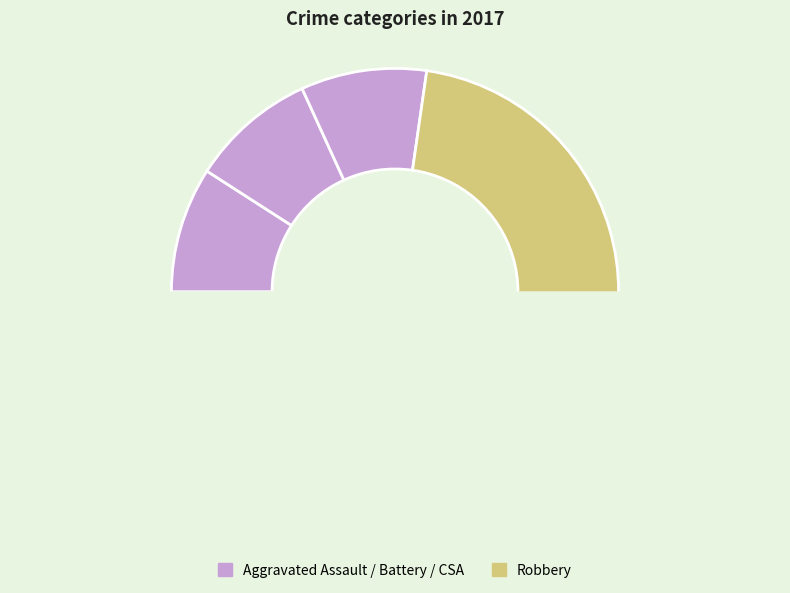

Which category accounts for the majority?

Robbery